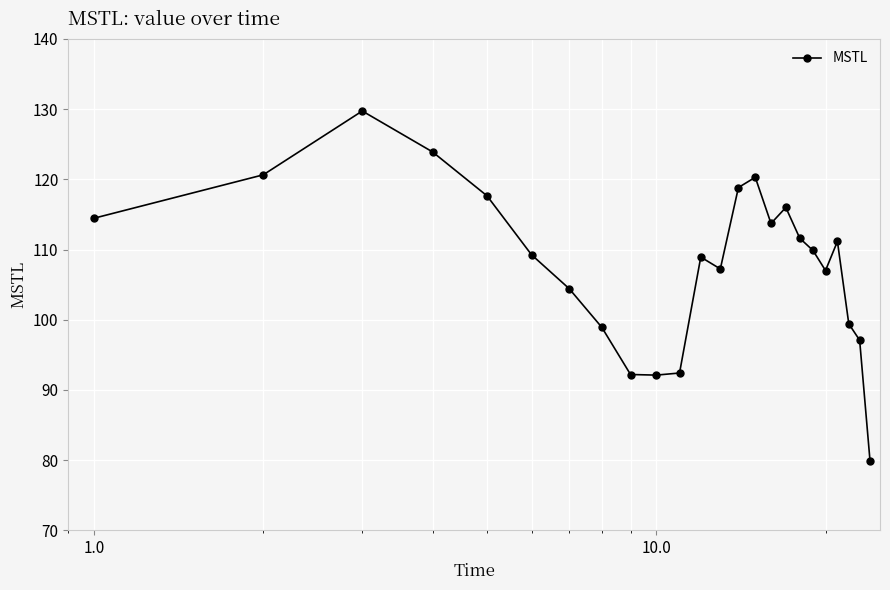

What is the difference between the second highest and minimum values?

44.1